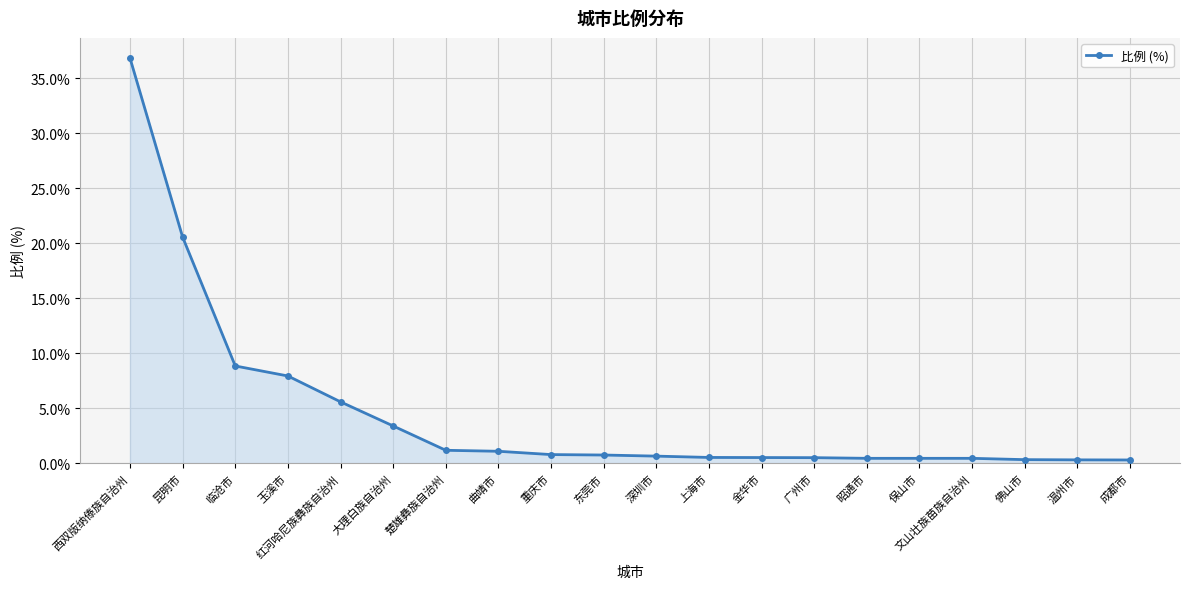

How many lines are shown in the chart?

1